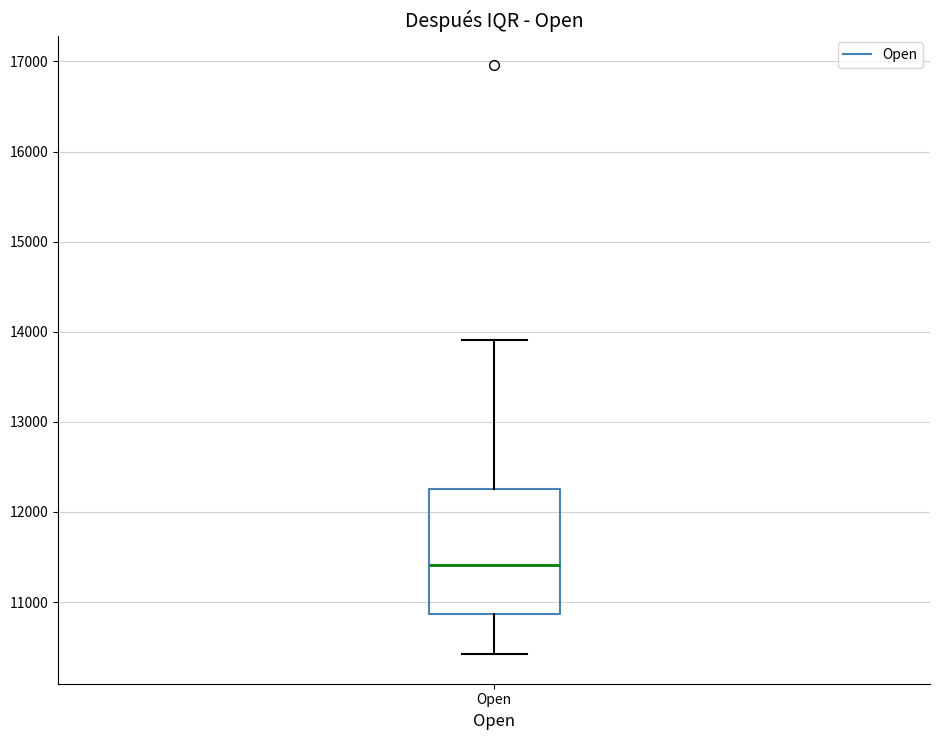

Where does the median line of the box for Open sit on the y-axis? The values are not printed on the chart, so give them approximately, as read against the axis.

11400